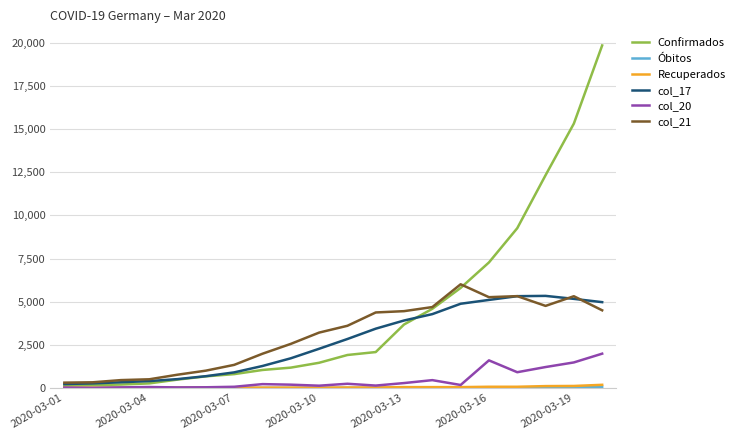

Which series has the widest spread of values?

Confirmados